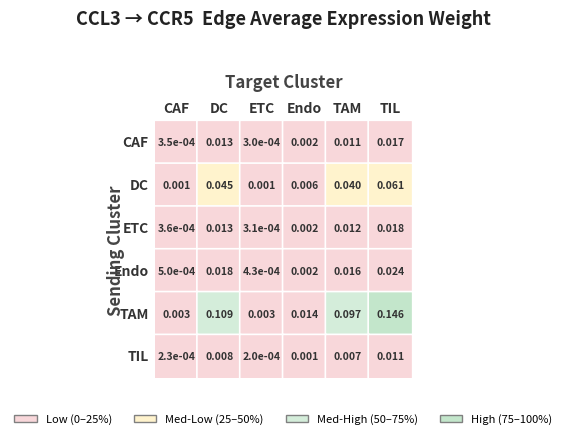

What is the maximum value shown in the chart?

0.1